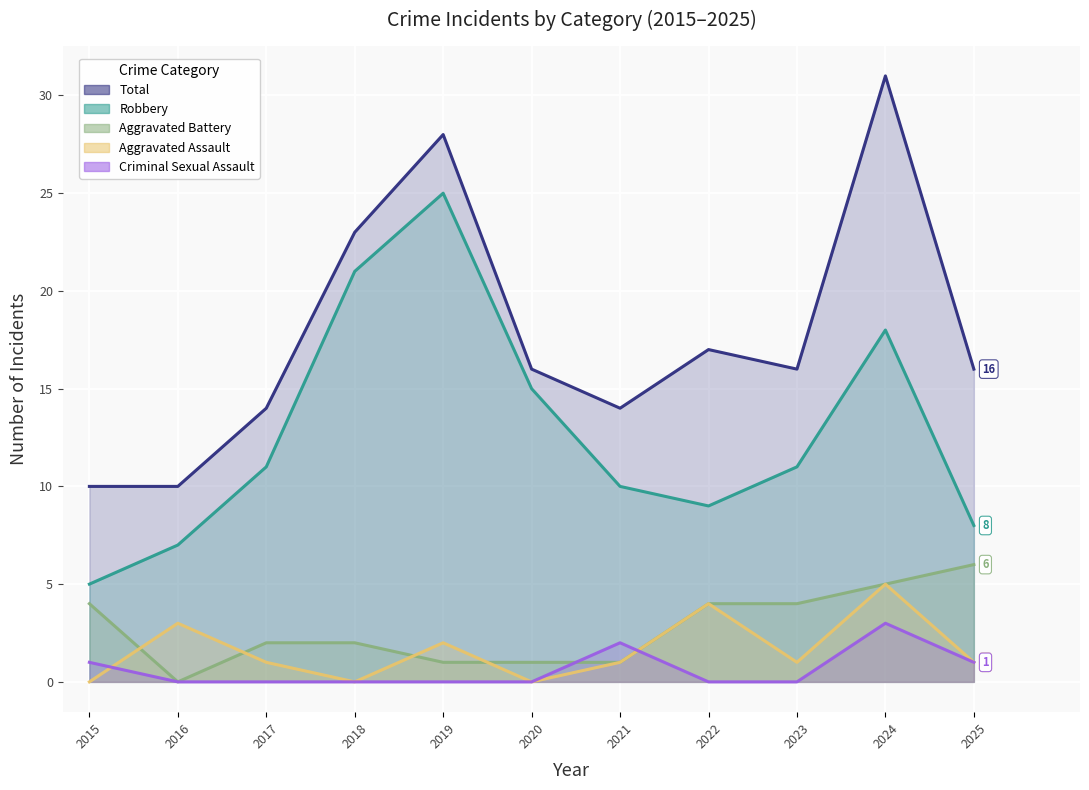

What is the average value of the Aggravated Battery series?

3